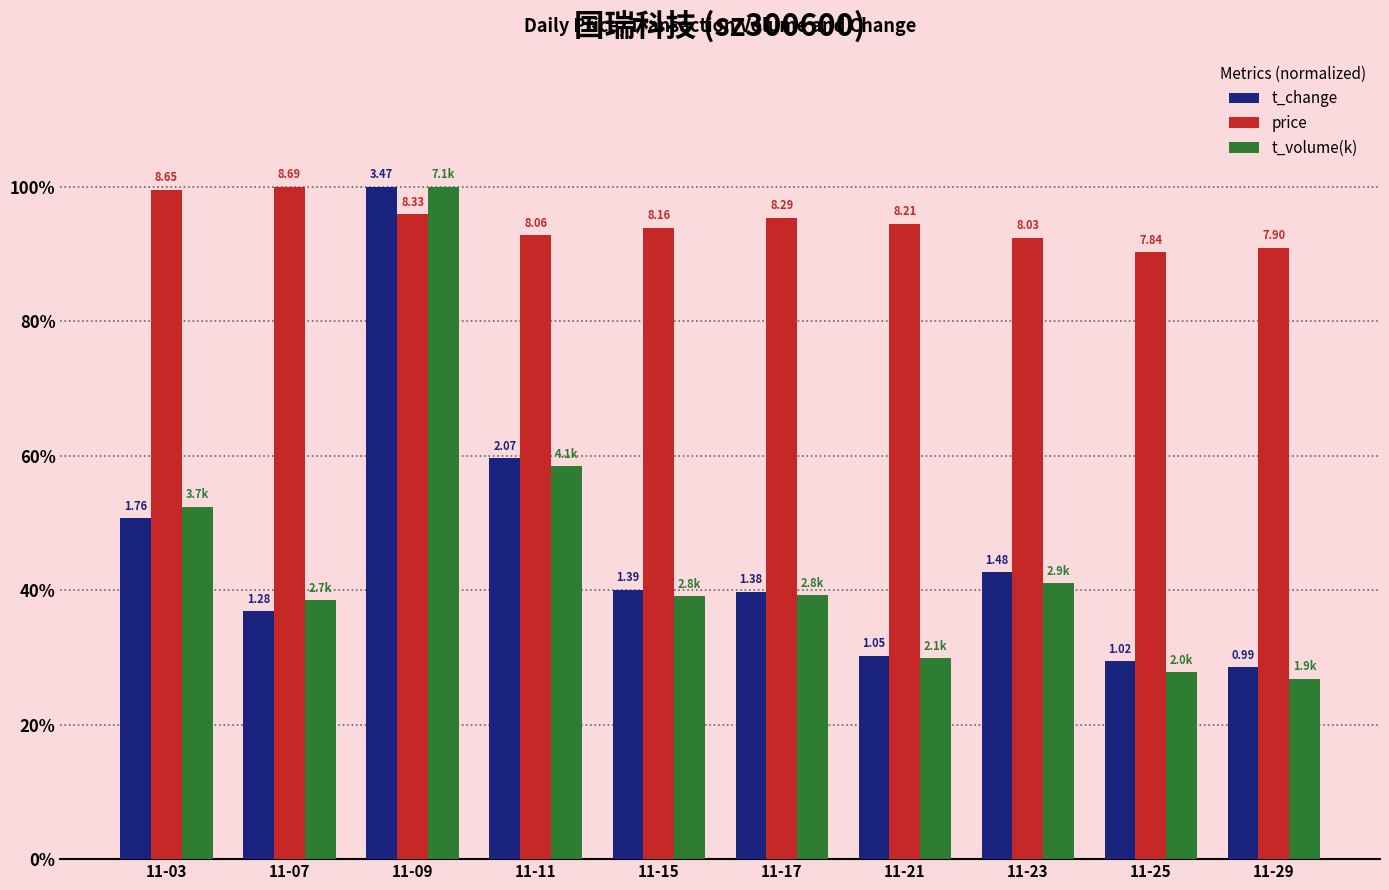

What are all the series names shown in the legend?

t_change, price, t_volume(k)